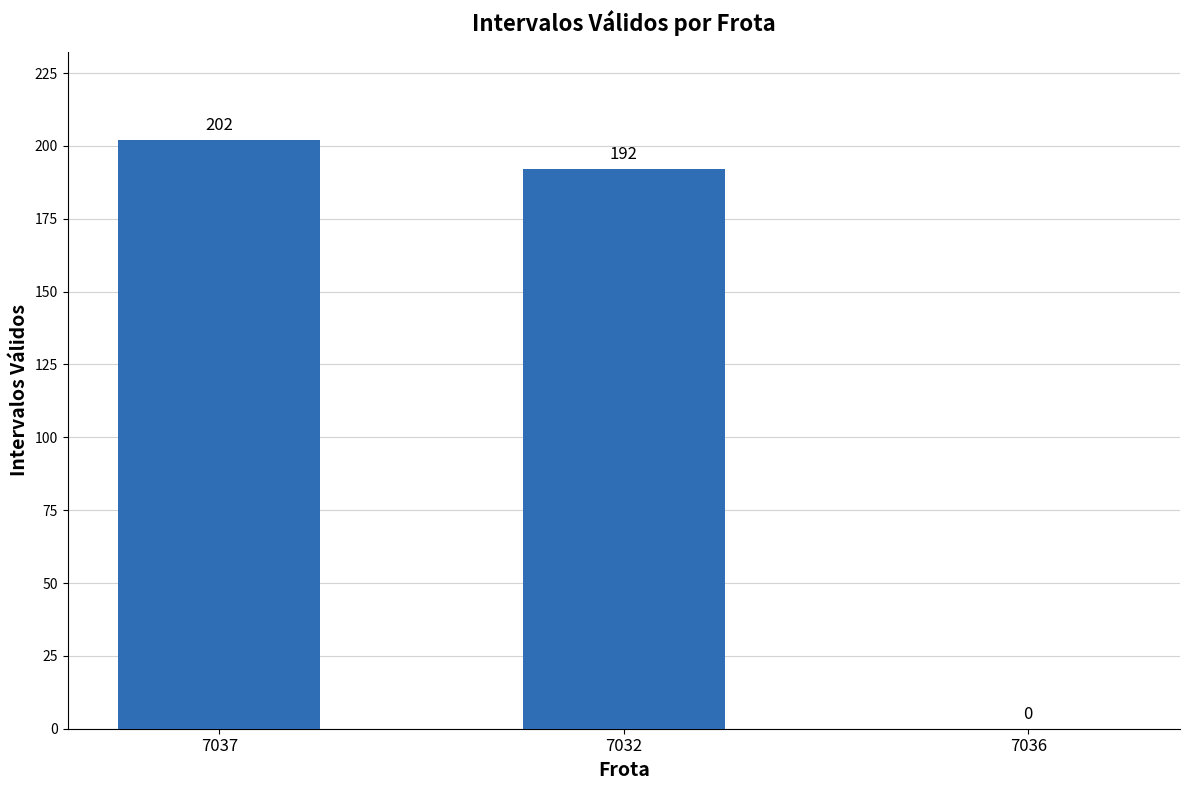

The value at 7037 is 351. True or false?

False